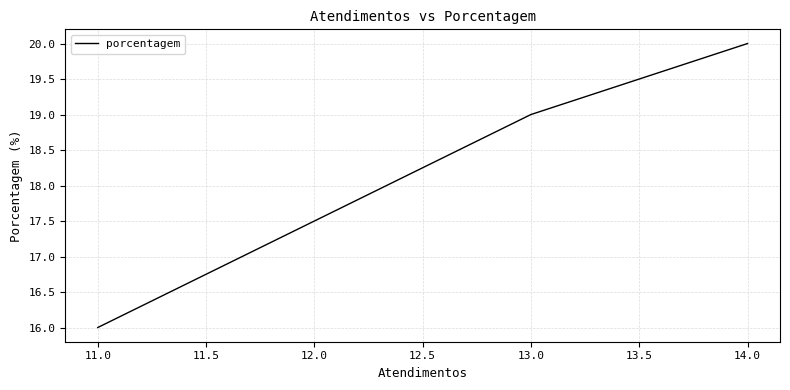

How many values exceed 19?

1